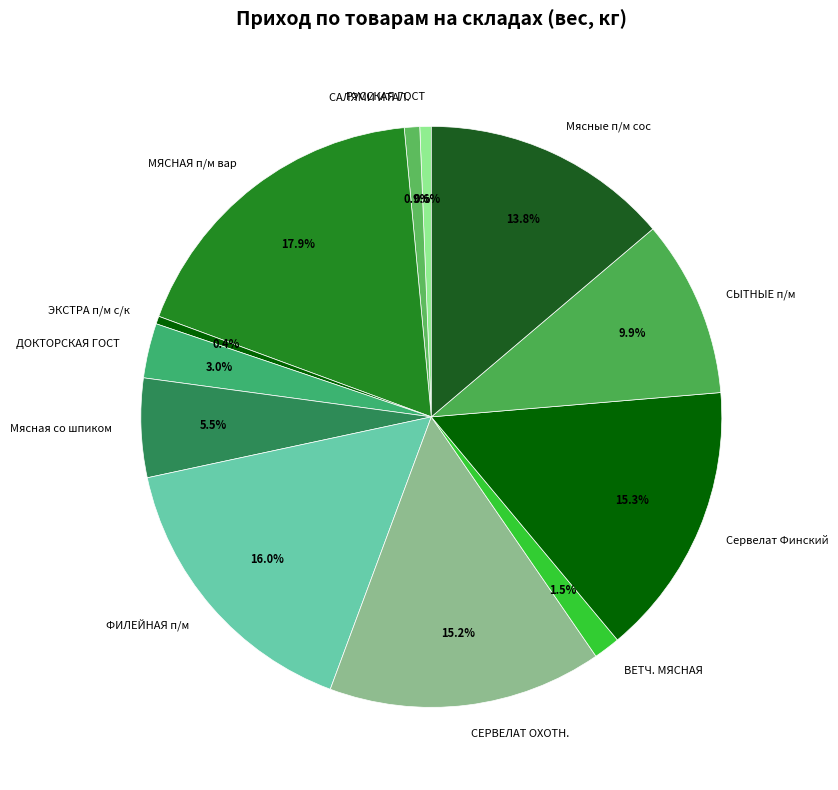

How many segments does this pie chart have?

12